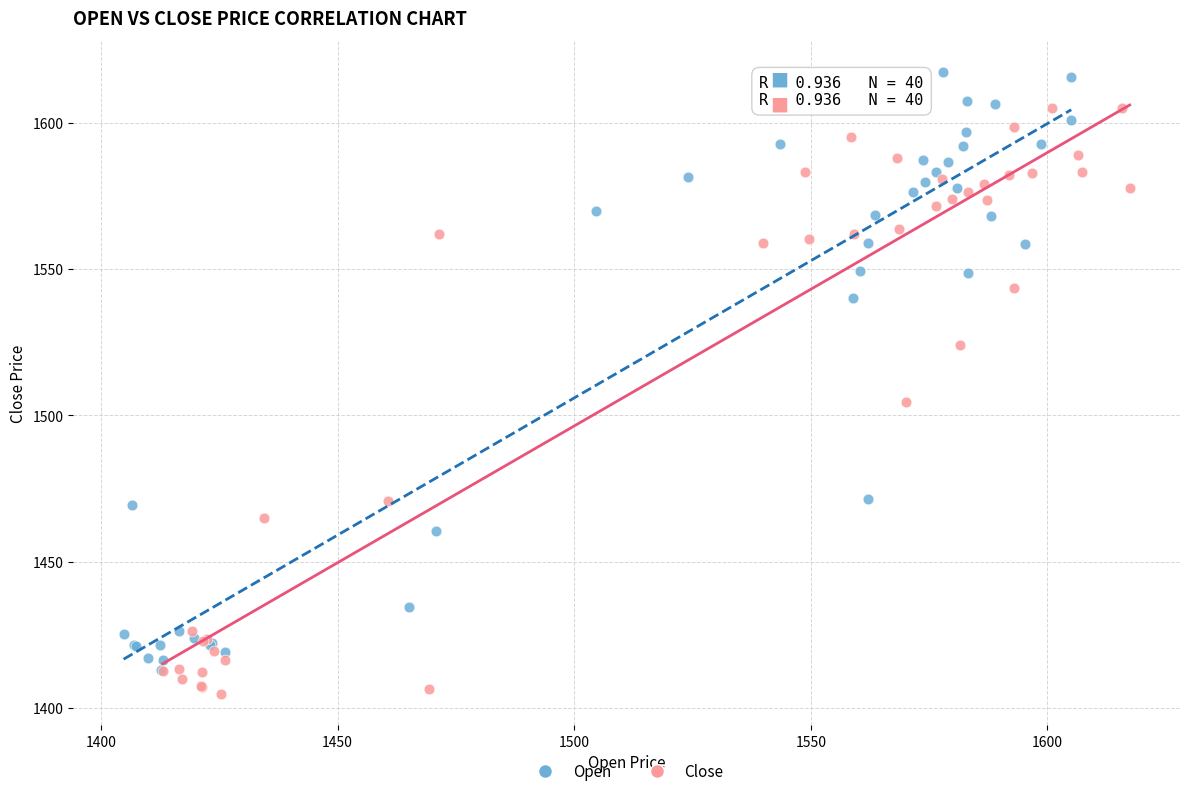

Which series reaches the maximum Y coordinate?

Open